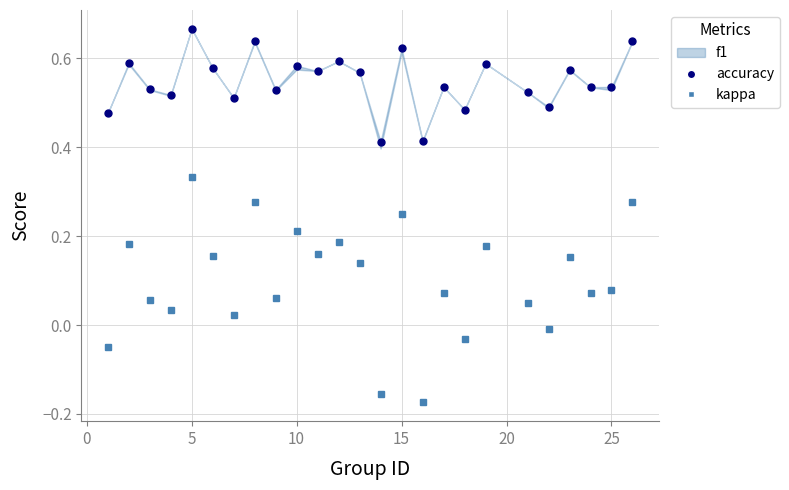

How many accuracy values are between 0 and 1?

25